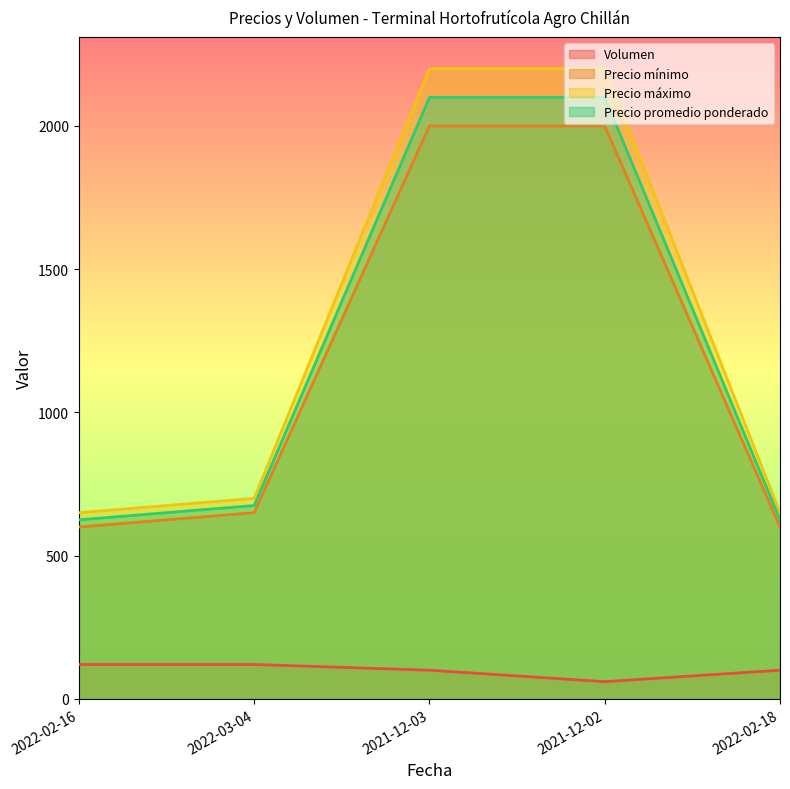

What is the highest value of the Precio promedio ponderado series?

2100